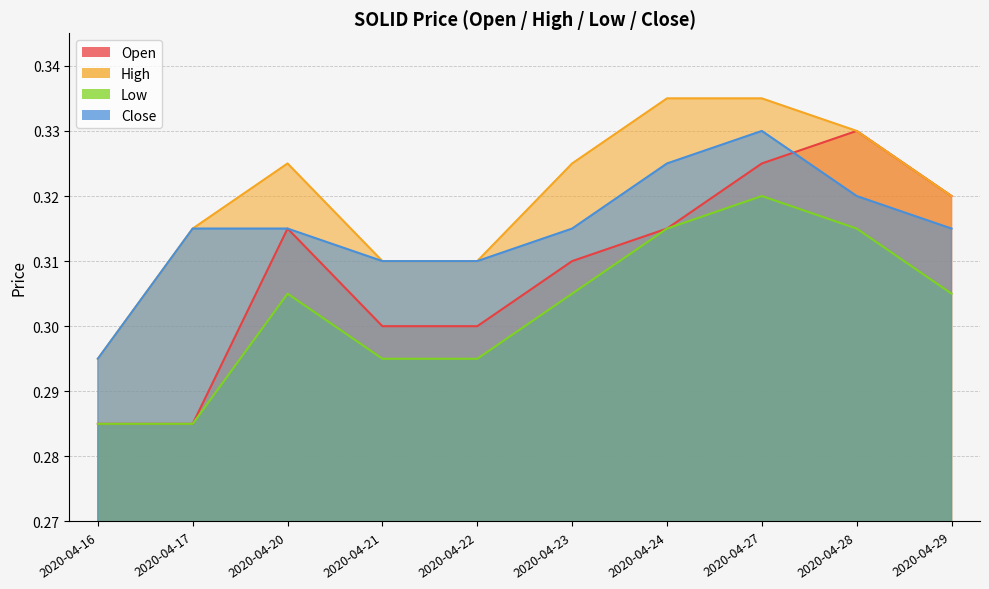

True or false: close and high cross at least once.

False